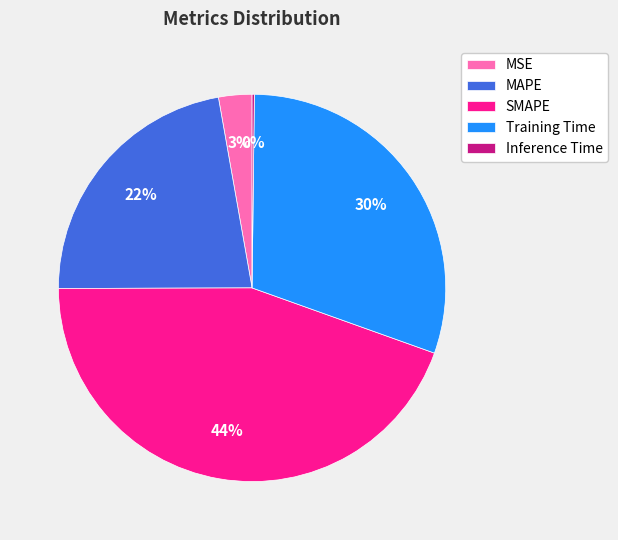

To the nearest percent, what portion does MSE represent?

3%